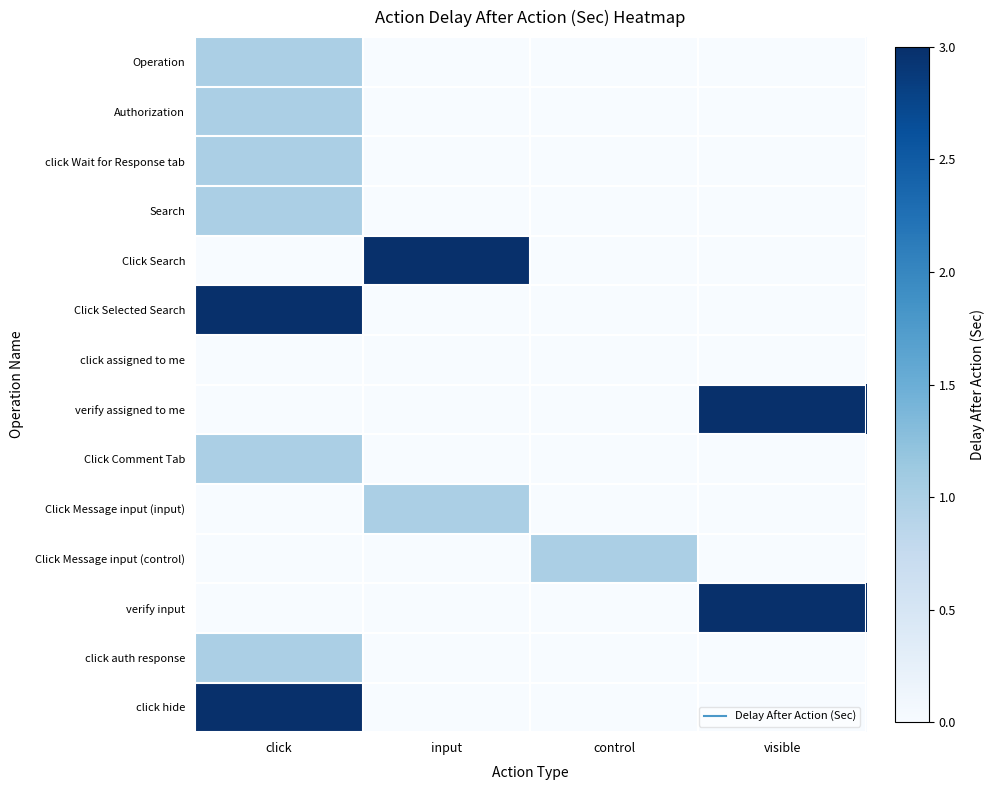

Which has a higher value, visible or control?

visible